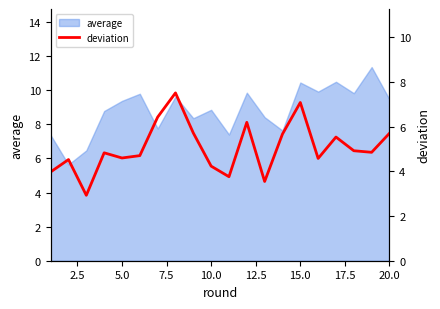

What is the maximum value for average?

11.4